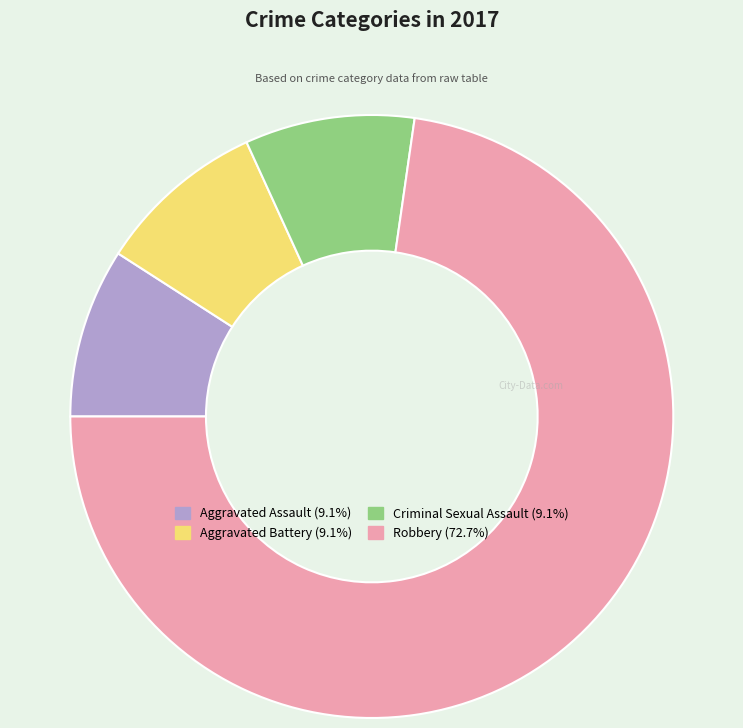

Is the sum of Criminal Sexual Assault and Aggravated Battery greater than half?

No